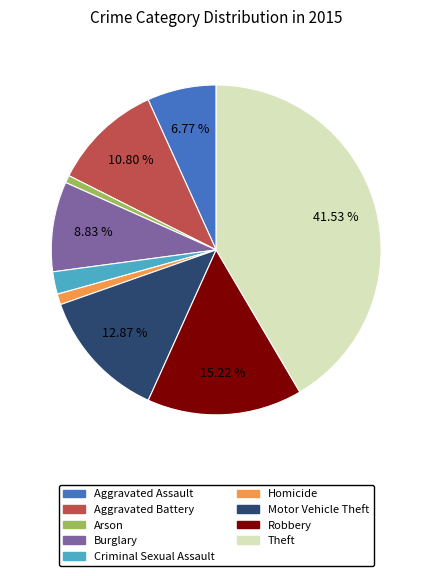

Combined, do Homicide and Motor Vehicle Theft account for over 50%?

No